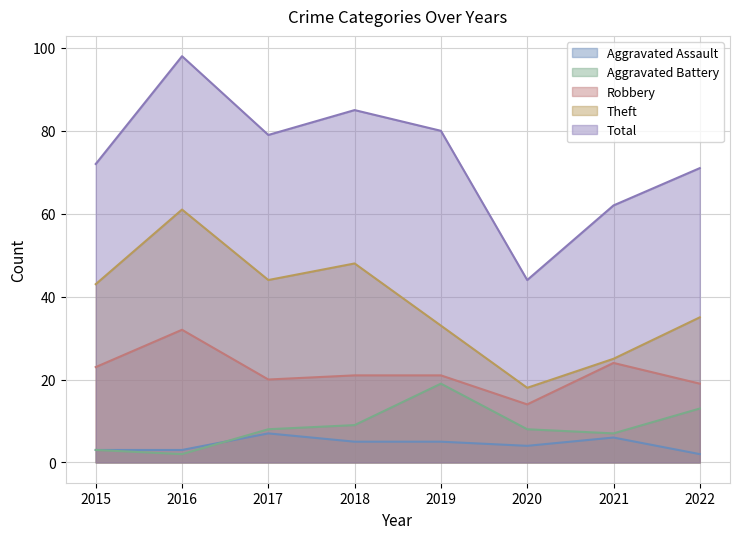

At which category does the chart reach its minimum across all series?

2022